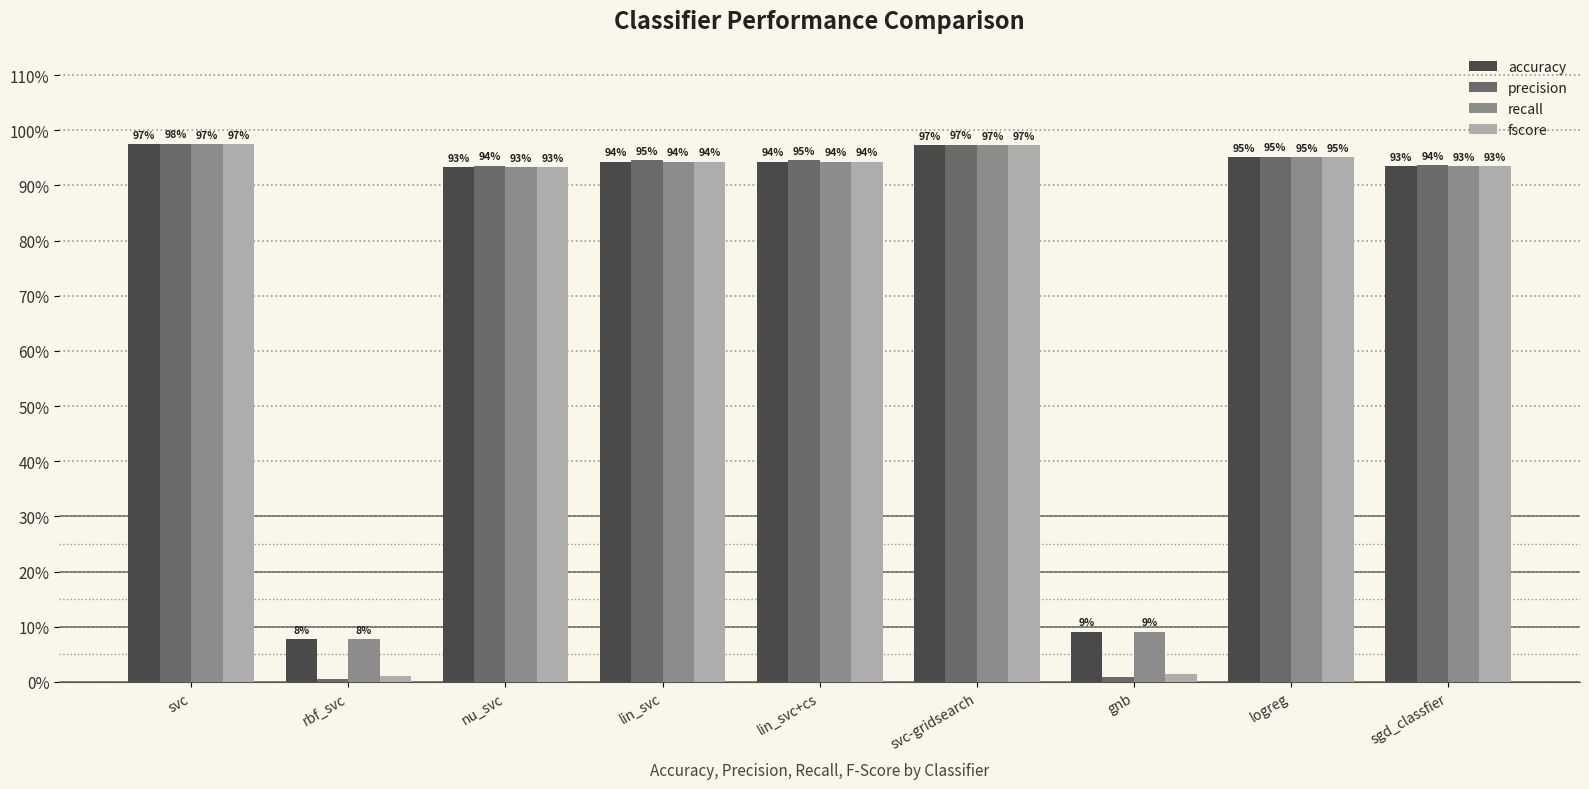

What are all the series names shown in the legend?

accuracy, precision, recall, fscore